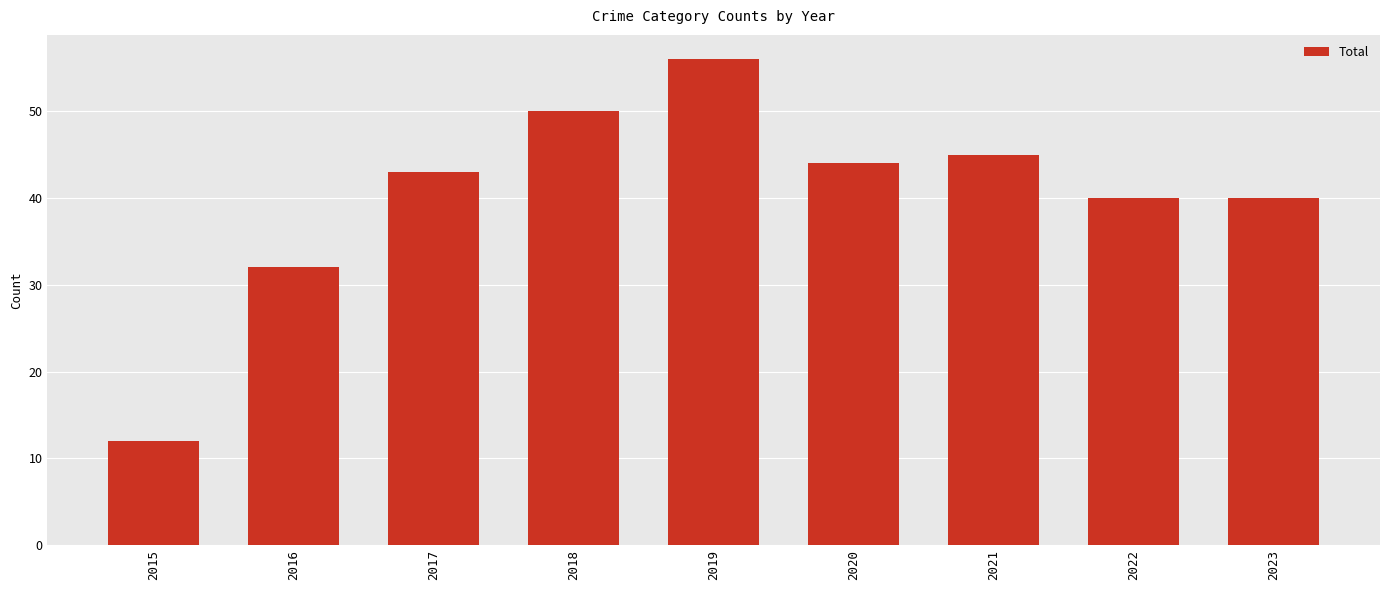

What is the average value?

40